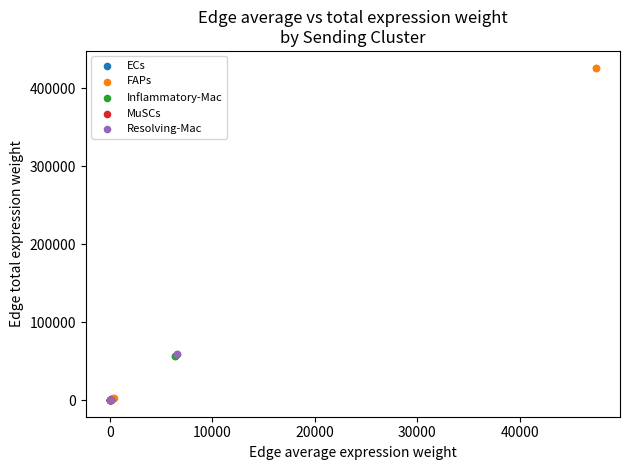

Which series contains the highest Y value?

FAPs